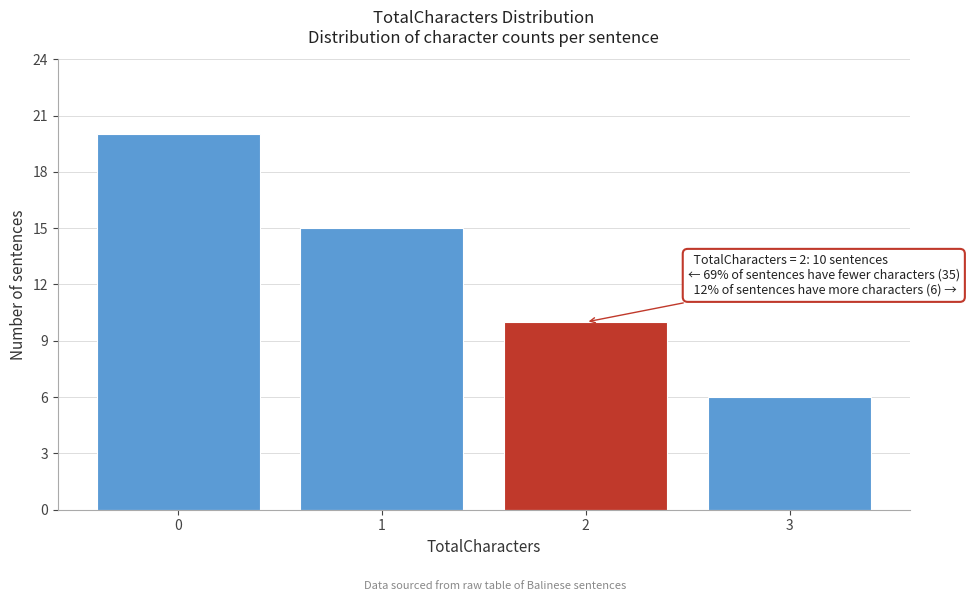

Reading right to left, what are all the values shown in this chart?

3=6	2=10	1=15	0=20